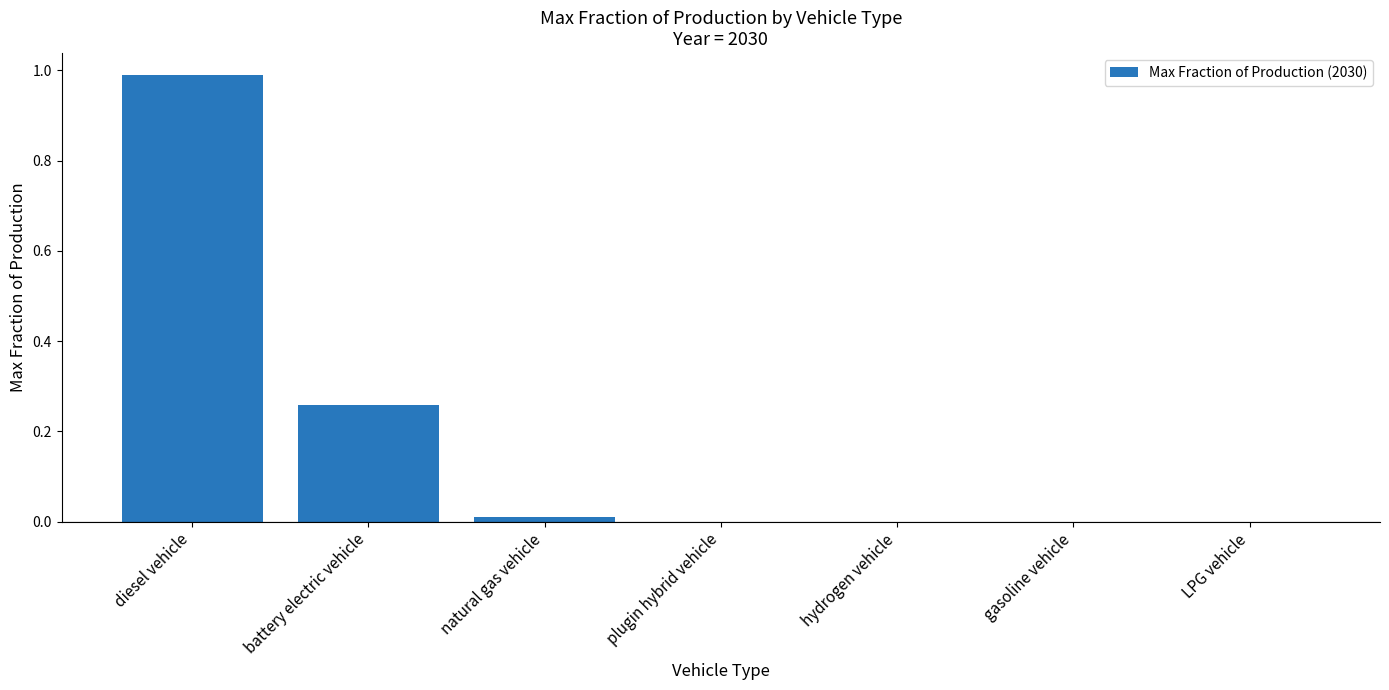

Which category has the highest value across all series?

diesel vehicle